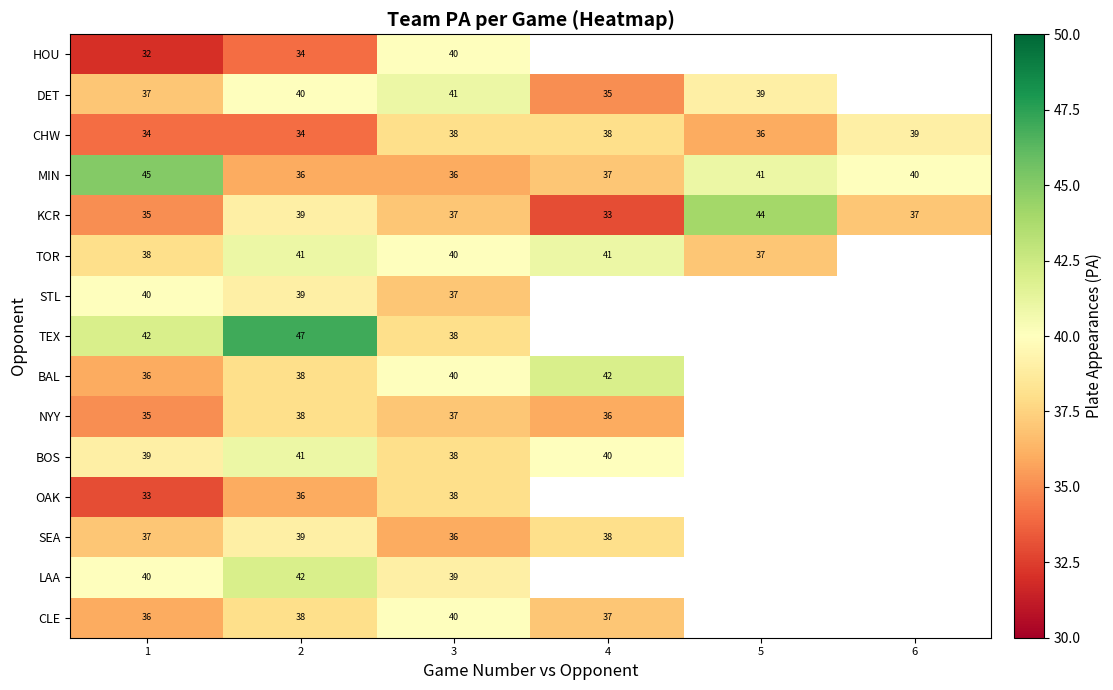

Which series changed the most between 2 and 3?

TEX